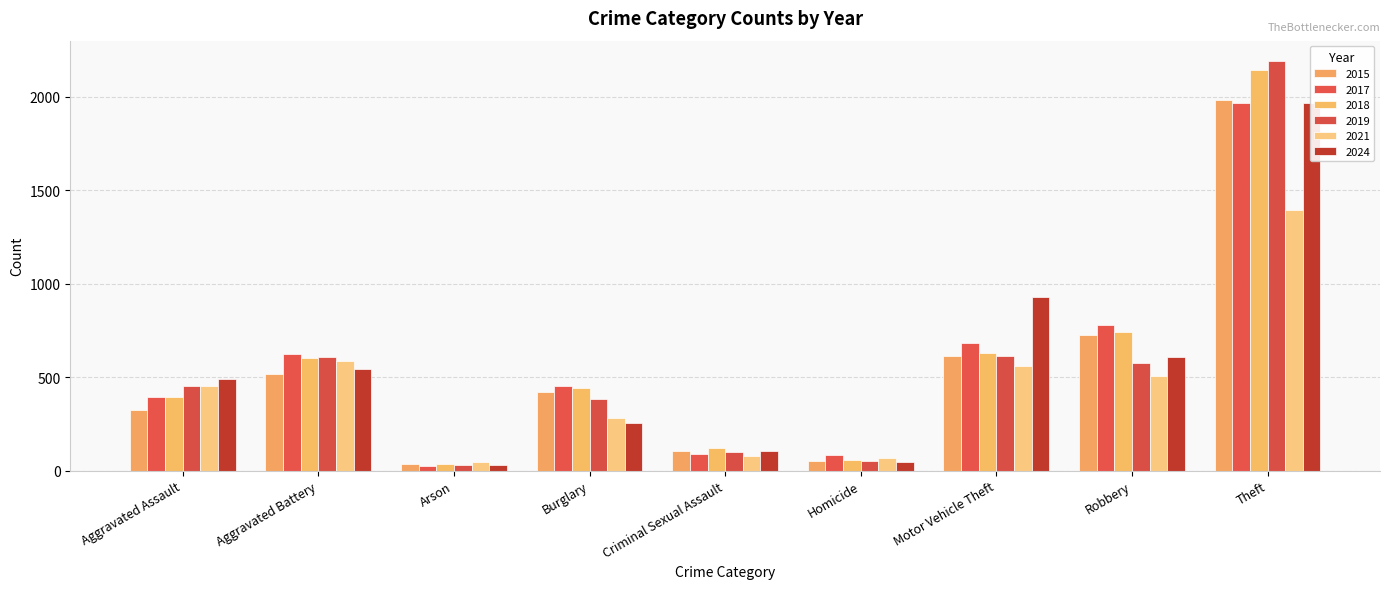

What is the label of the 7th bar from the right?

Arson